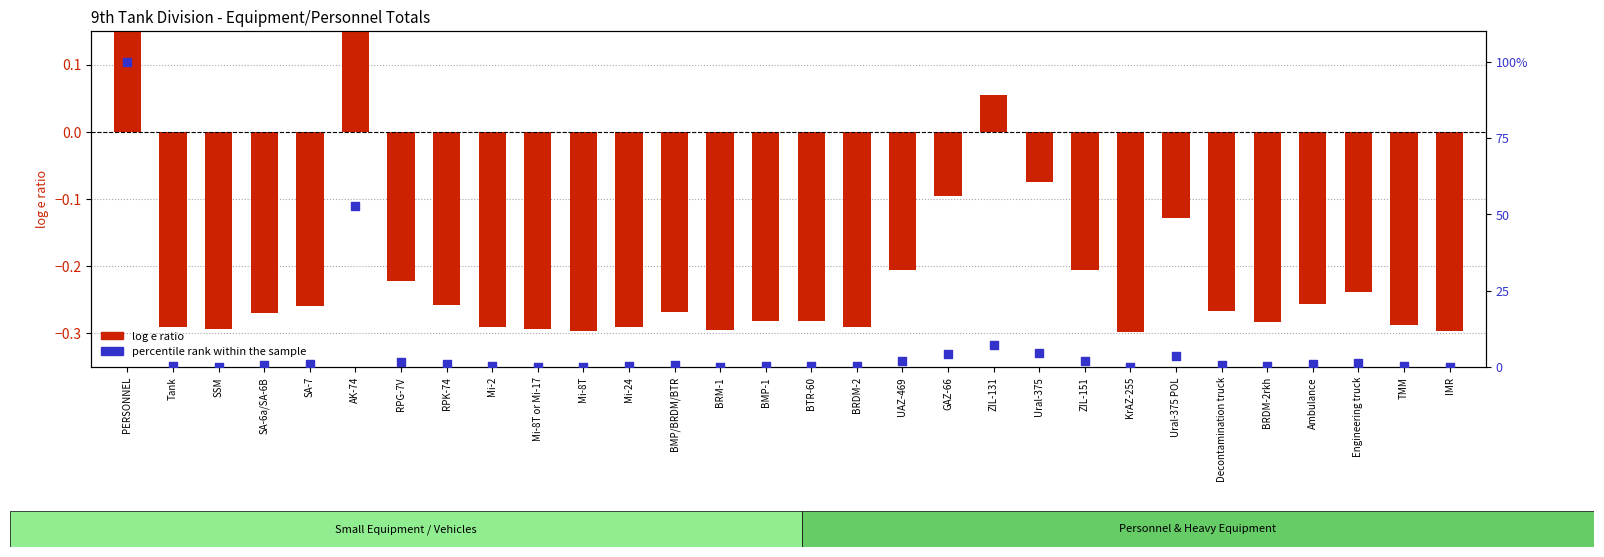

What are all the series names shown in the legend?

log e ratio, percentile rank within the sample